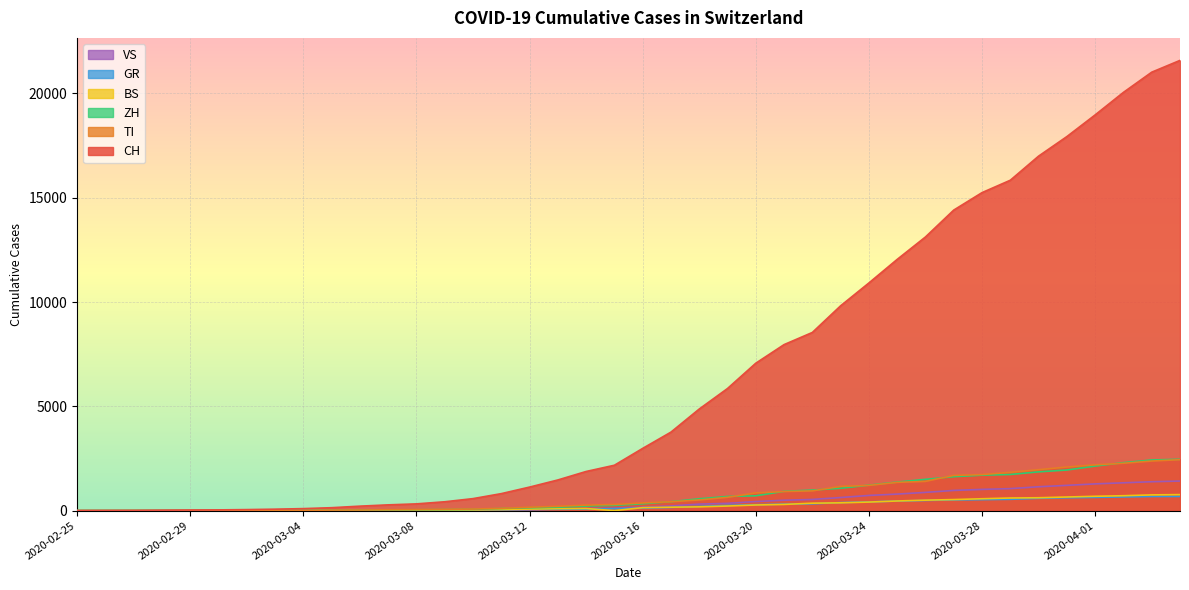

True or false: CH and VS intersect in this chart.

False